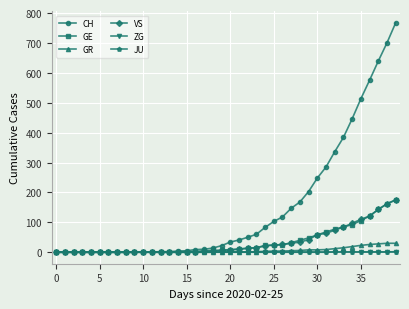

Which series has the largest range (max minus min)?

CH